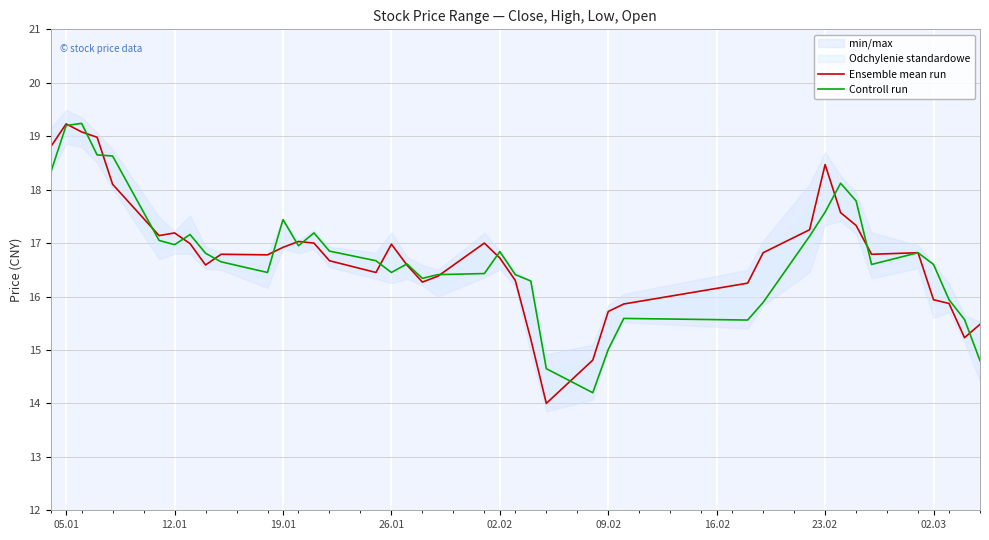

What is the maximum value for Ensemble mean run?

19.2